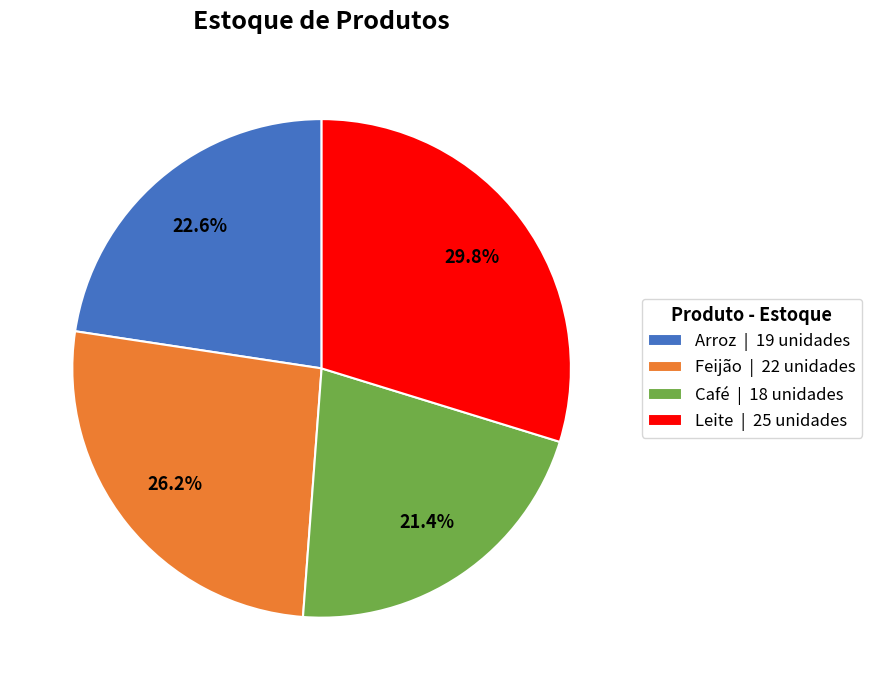

Which category has the smallest portion of the pie?

Café